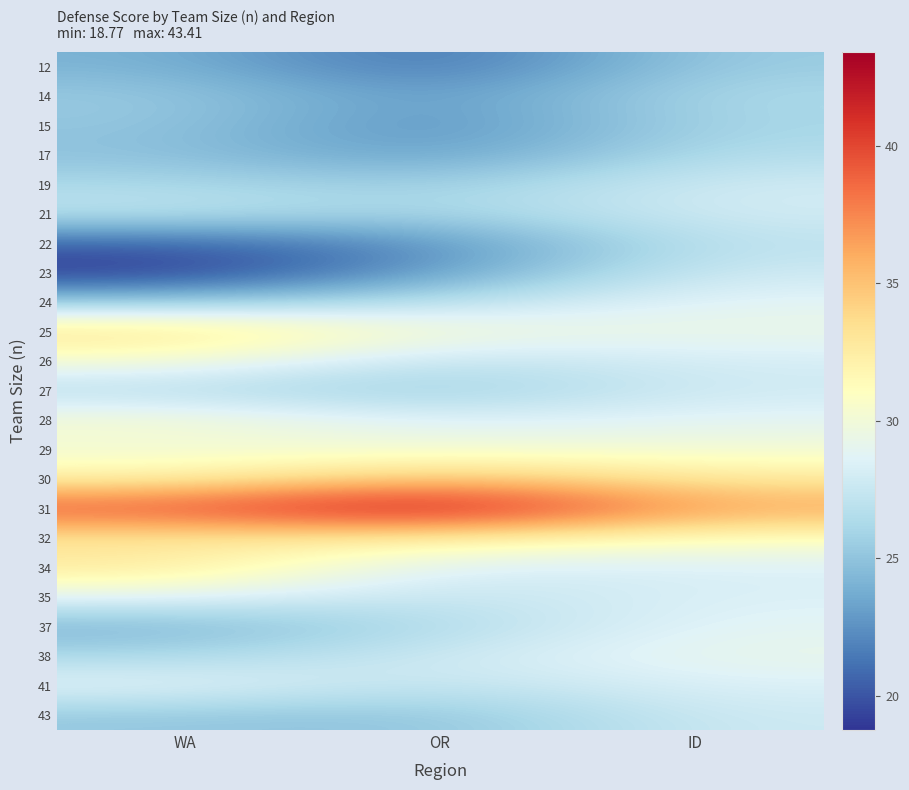

List the series in order of their peak value, highest first.

31, 30, 25, 34, 32, 28, 26, 29, 38, 41, 35, 24, 37, 21, 19, 27, 23, 43, 22, 17, 14, 15, 12